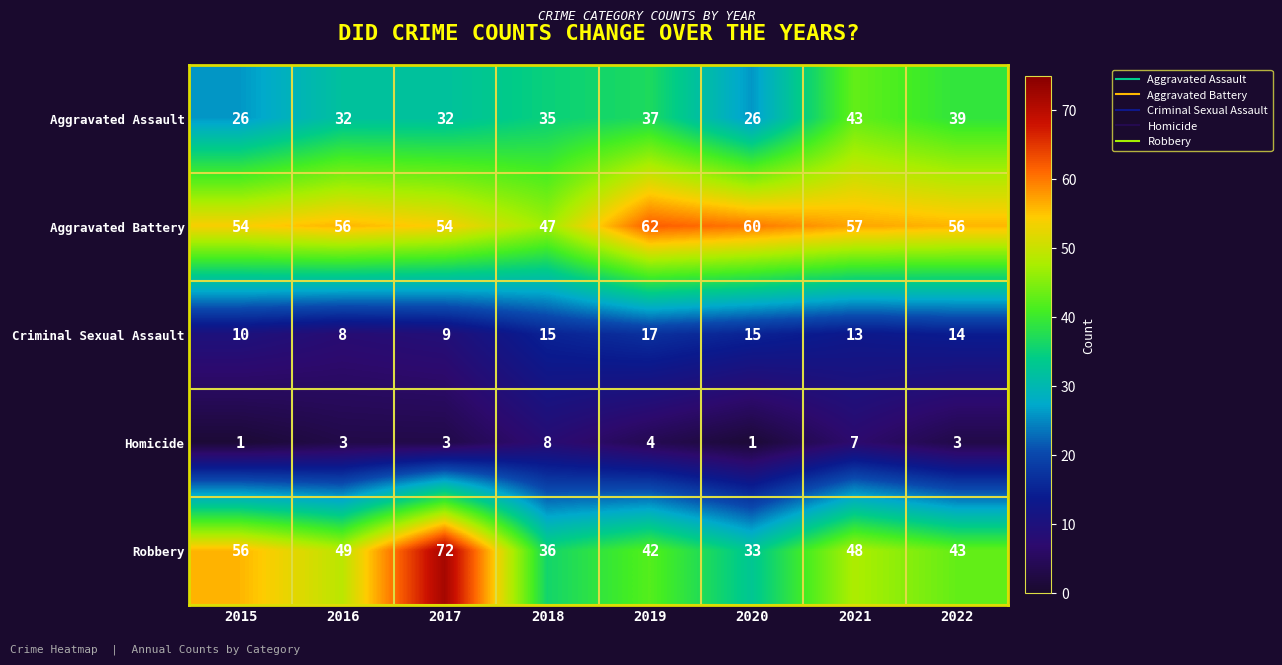

The value of Homicide at 2019 is 4. True or false?

True